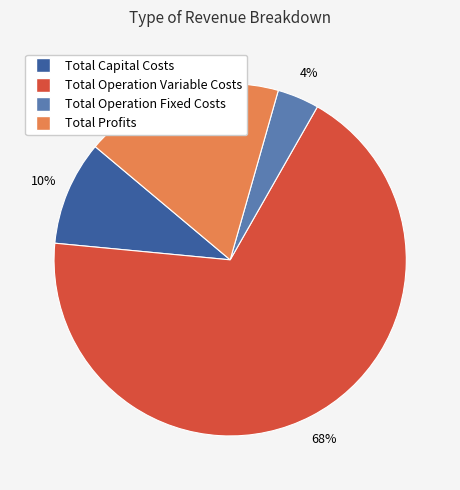

Between Total Capital Costs and Total Operation Variable Costs, which is larger?

Total Operation Variable Costs